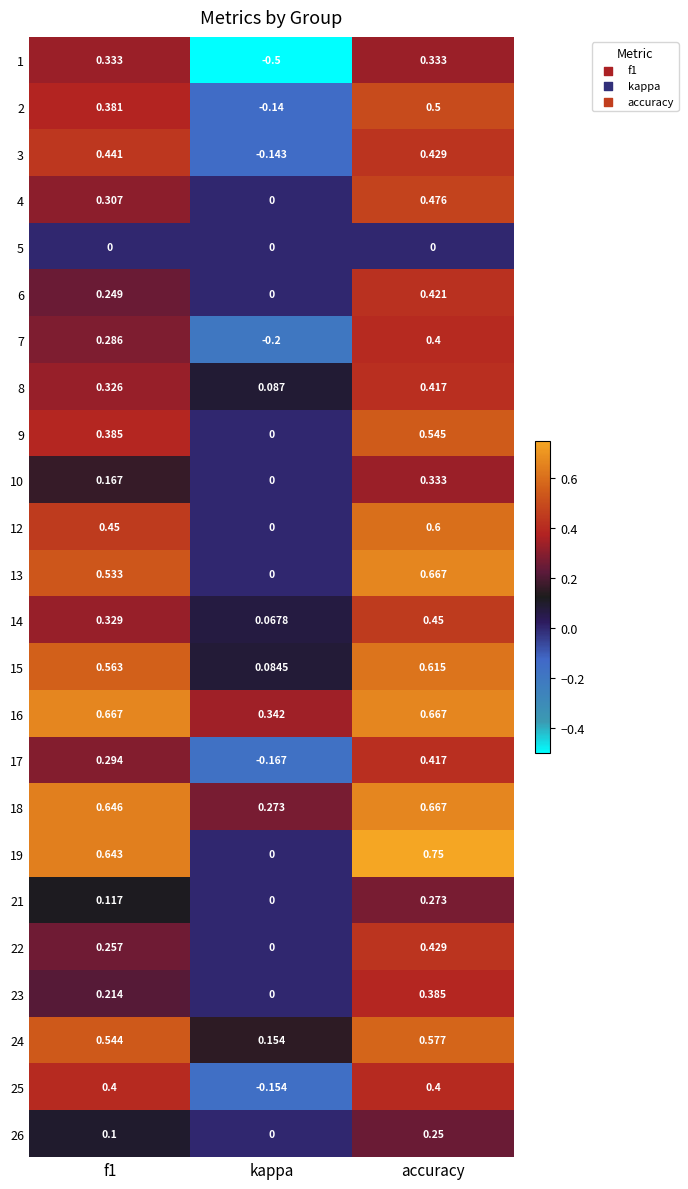

At which category does the chart reach its minimum across all series?

kappa